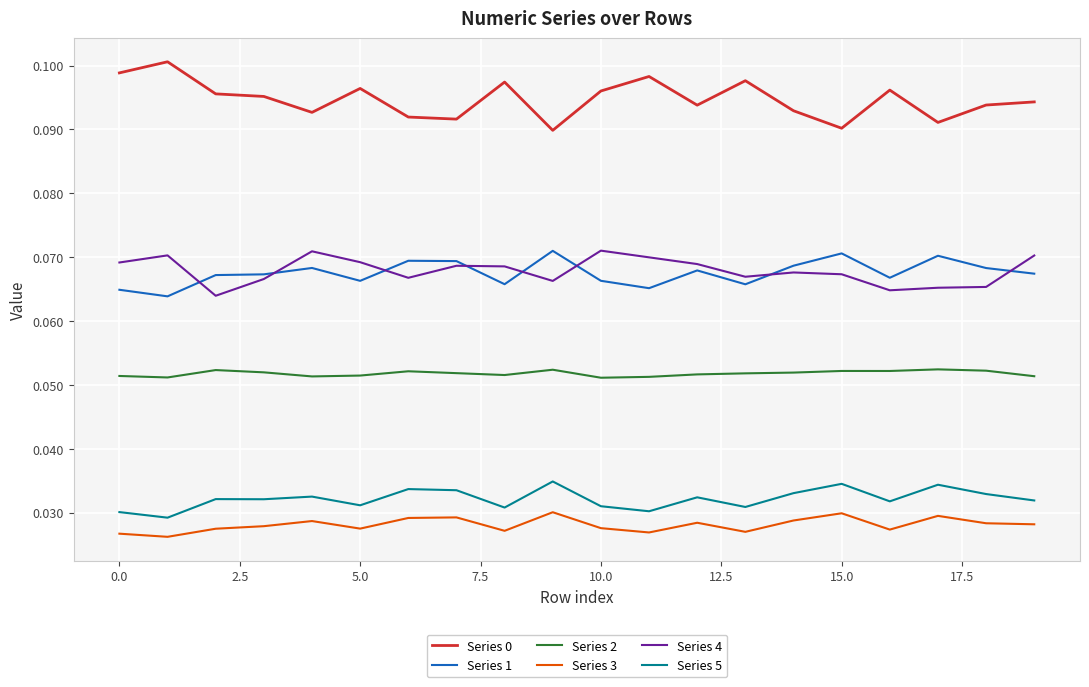

True or false: Series 0 and Series 1 cross at least once.

False